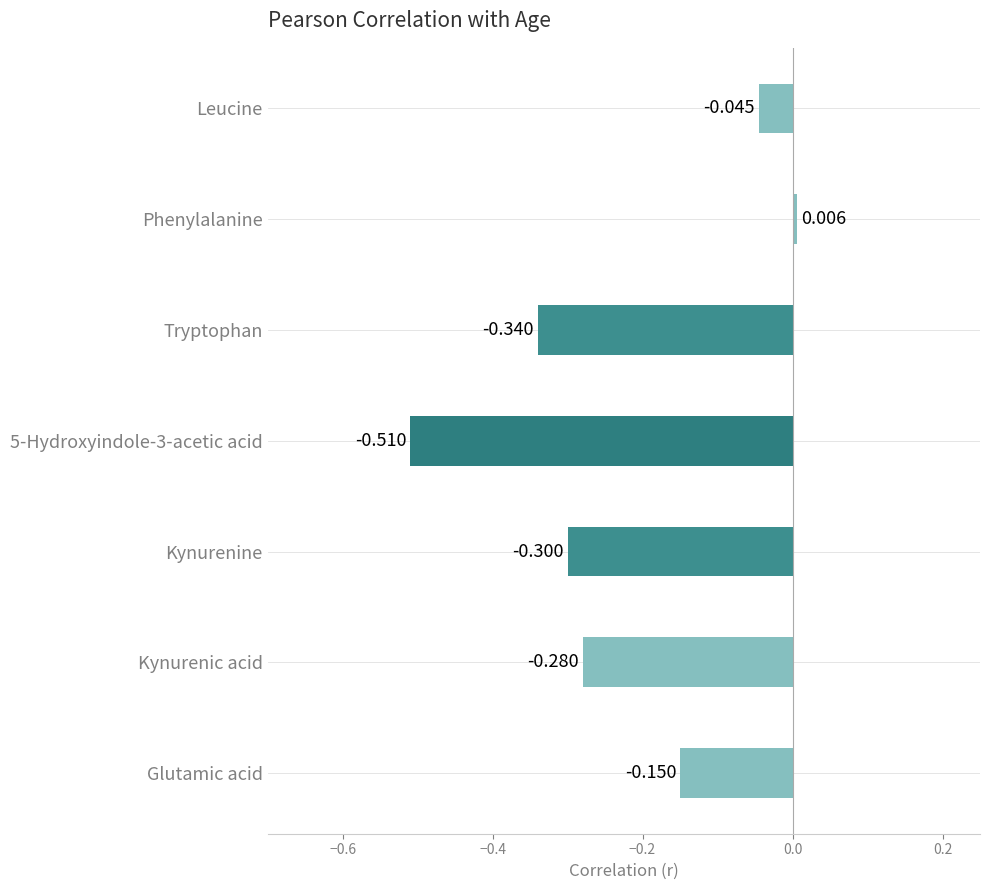

Between Kynurenine and Kynurenic acid, which is larger?

Kynurenic acid